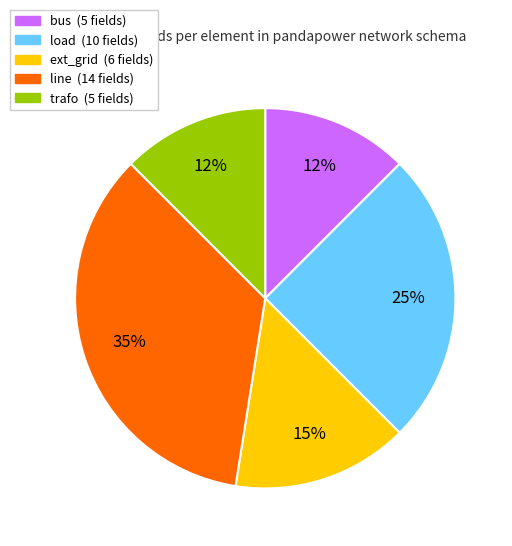

Which slice is the largest?

line